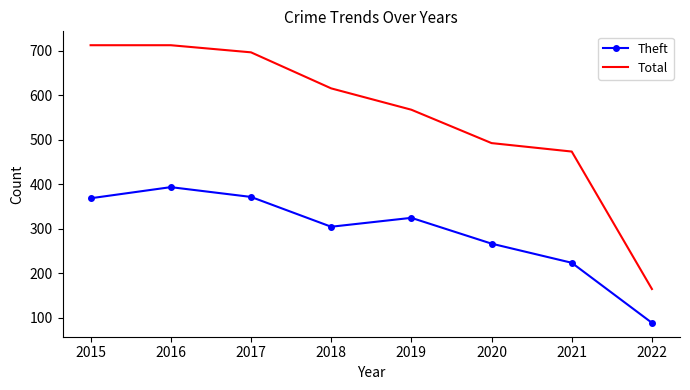

Rank the series by their maximum value, from highest to lowest.

Total, Theft